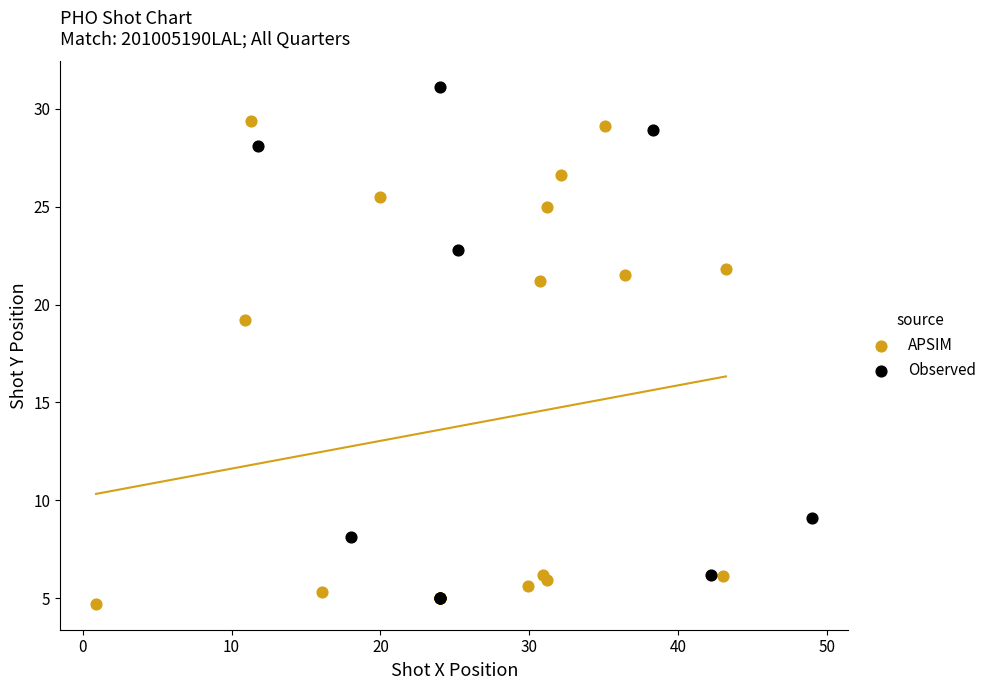

Which series has the widest spread of Y values?

Observed